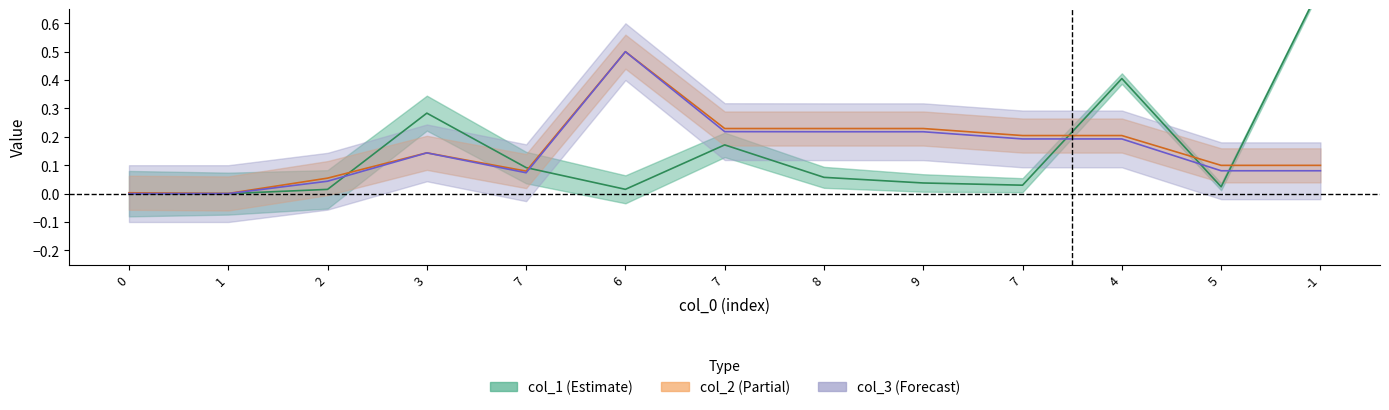

What is the sum of all col_3 values?

2.0